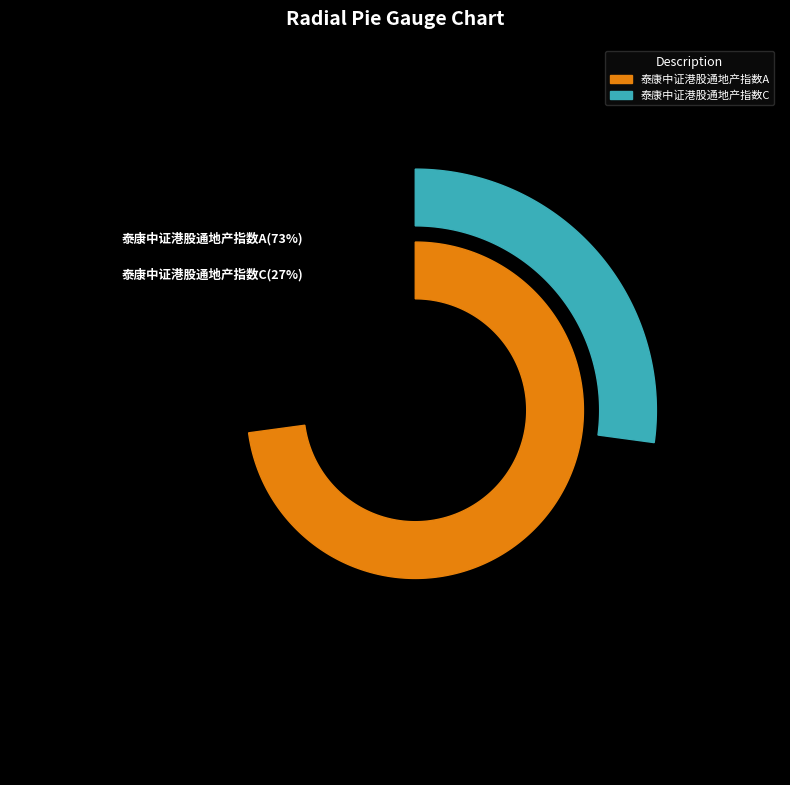

What percentage is the 泰康中证港股通地产指数C slice, to the nearest percent?

27%